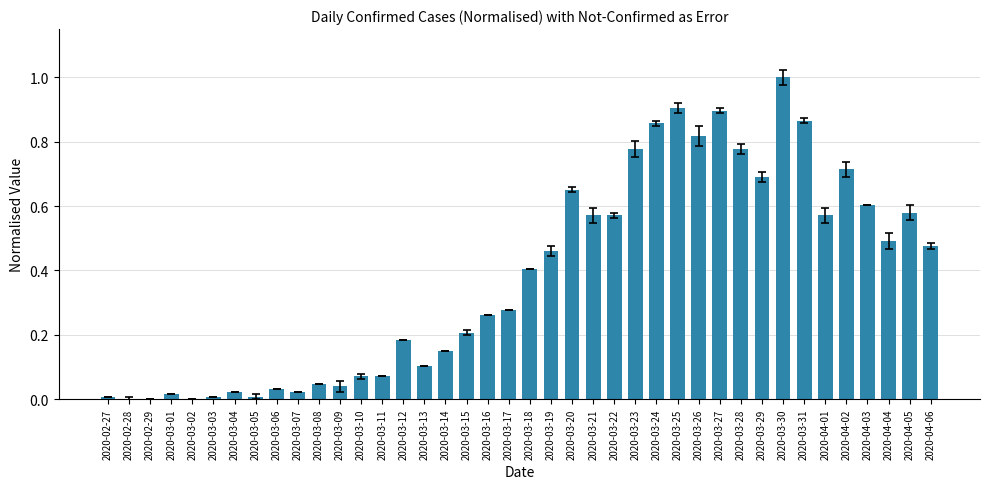

The value at 2020-03-28 is 1.0. True or false?

False